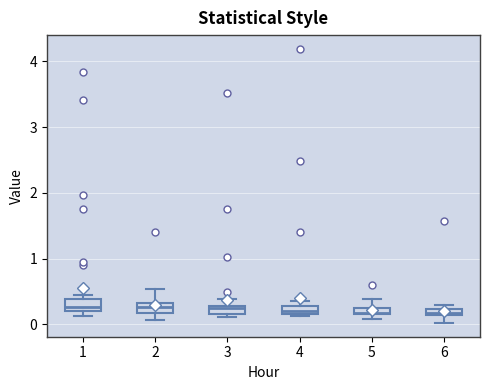

Where does the upper whisker of the box at x = 2 end on the y-axis? The values are not printed on the chart, so give them approximately, as read against the axis.

0.5